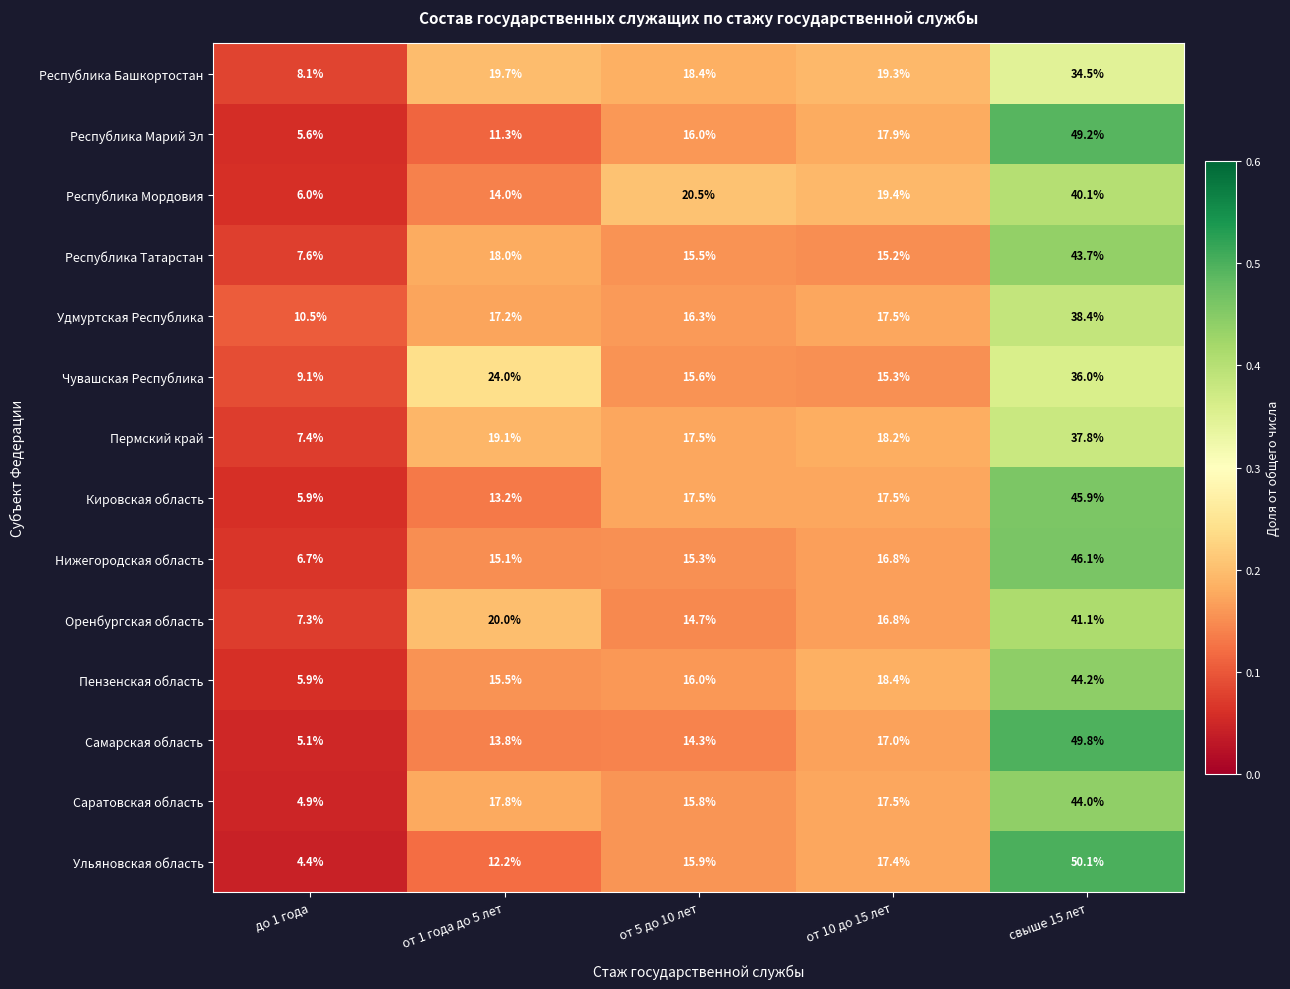

What is the sum of the Республика Татарстан values at до 1 года and от 10 до 15 лет?

22.8